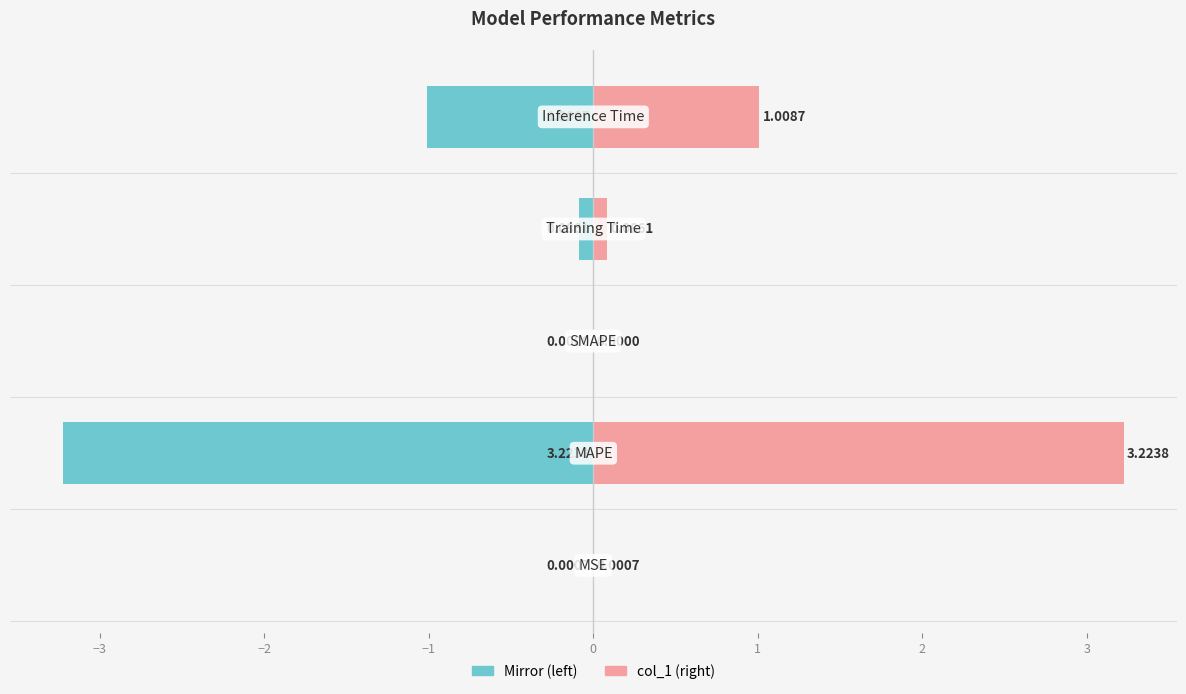

Reading right to left, what are all the values shown in this chart?

col_1 (left mirror): 0=-1.0	−1=-0.1	−2=0.0	−3=-3.2	−4=-0.0
col_1: 0=1.0	−1=0.1	−2=0.0	−3=3.2	−4=0.0